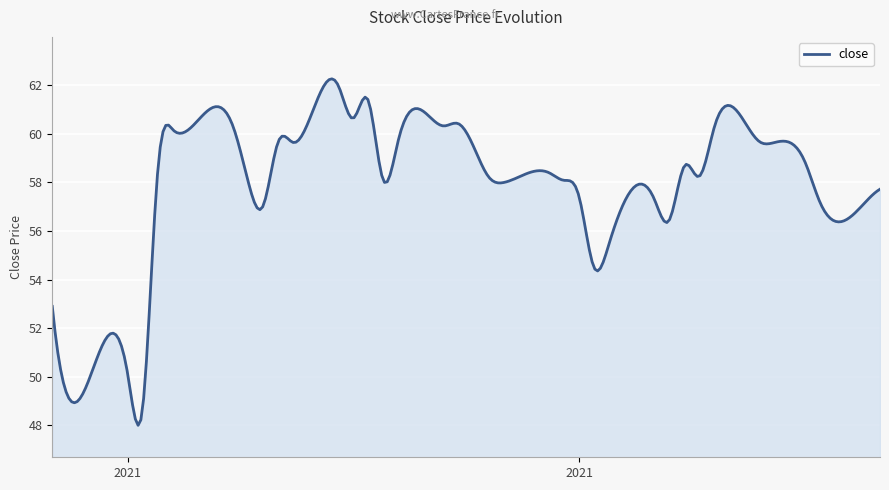

What is the maximum value shown in the chart?

62.3